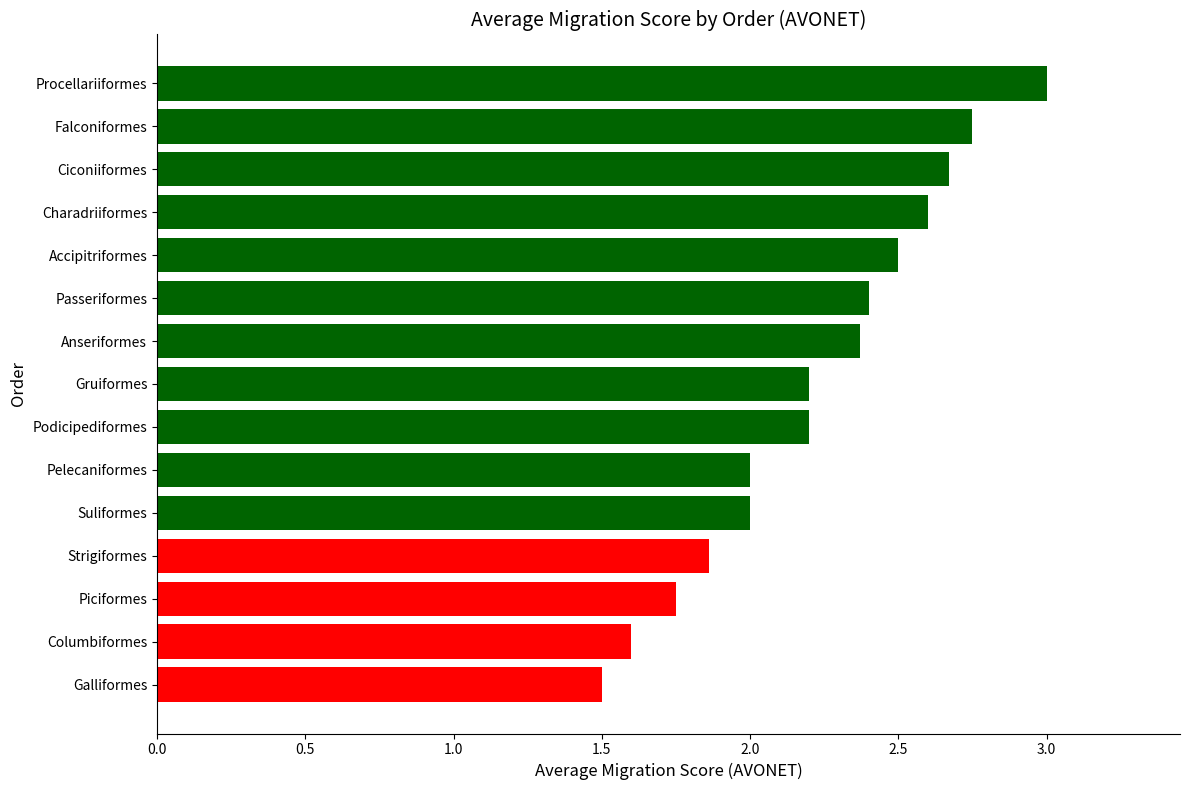

What is the change in value from Columbiformes to Charadriiformes?

+1.0